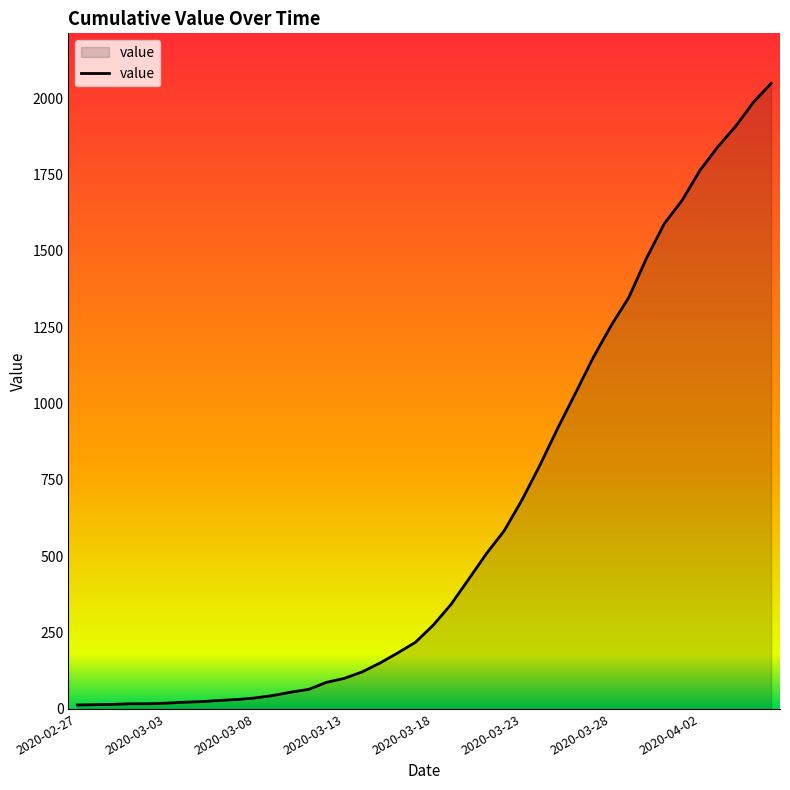

What is the maximum value shown in the chart?

2049